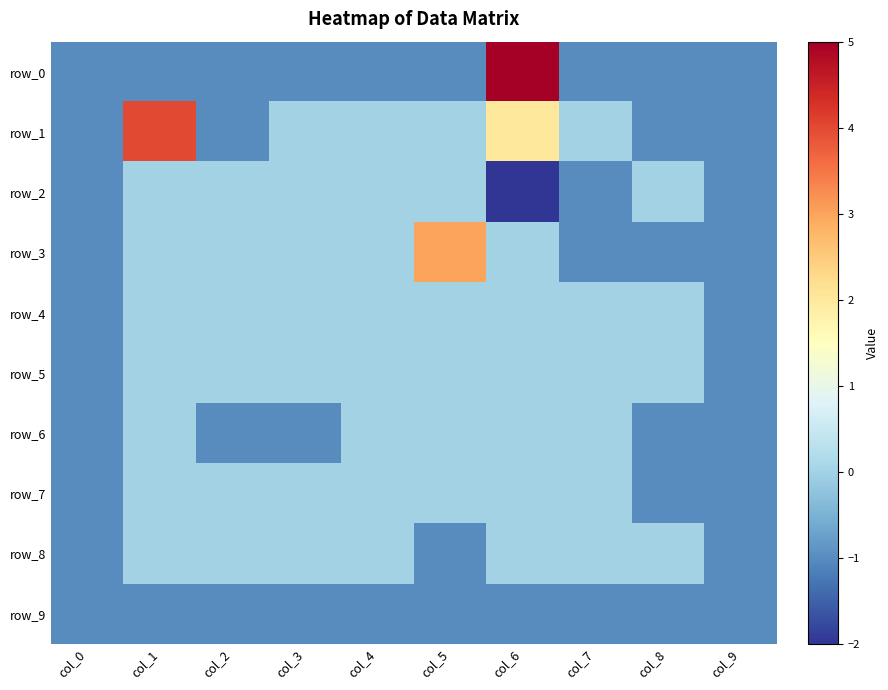

Is it true that row_8 equals 0 at col_6?

True